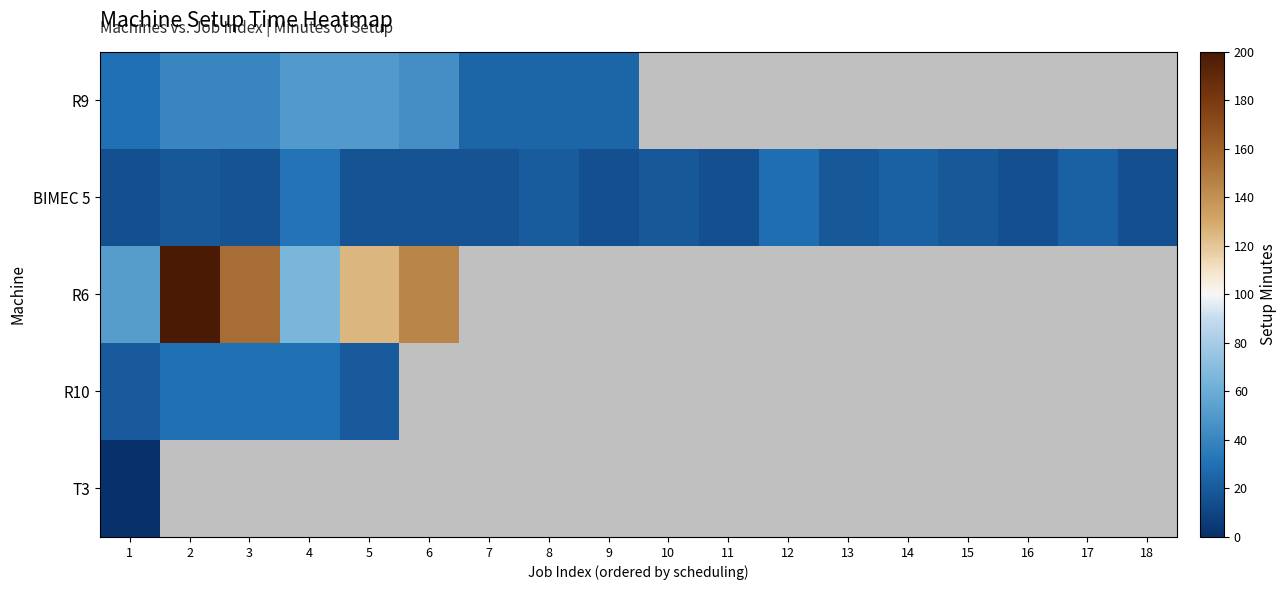

Between 2 and 11, which is larger?

11